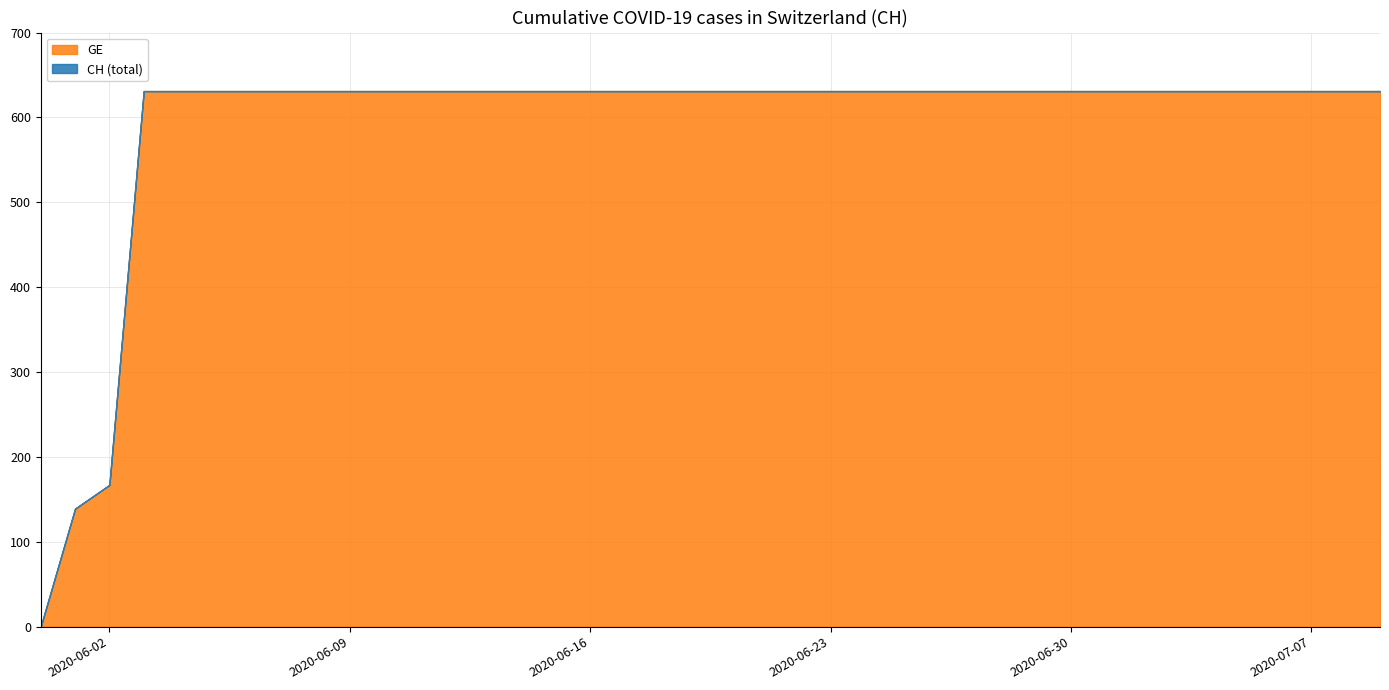

How many categories are shown in the chart?

40